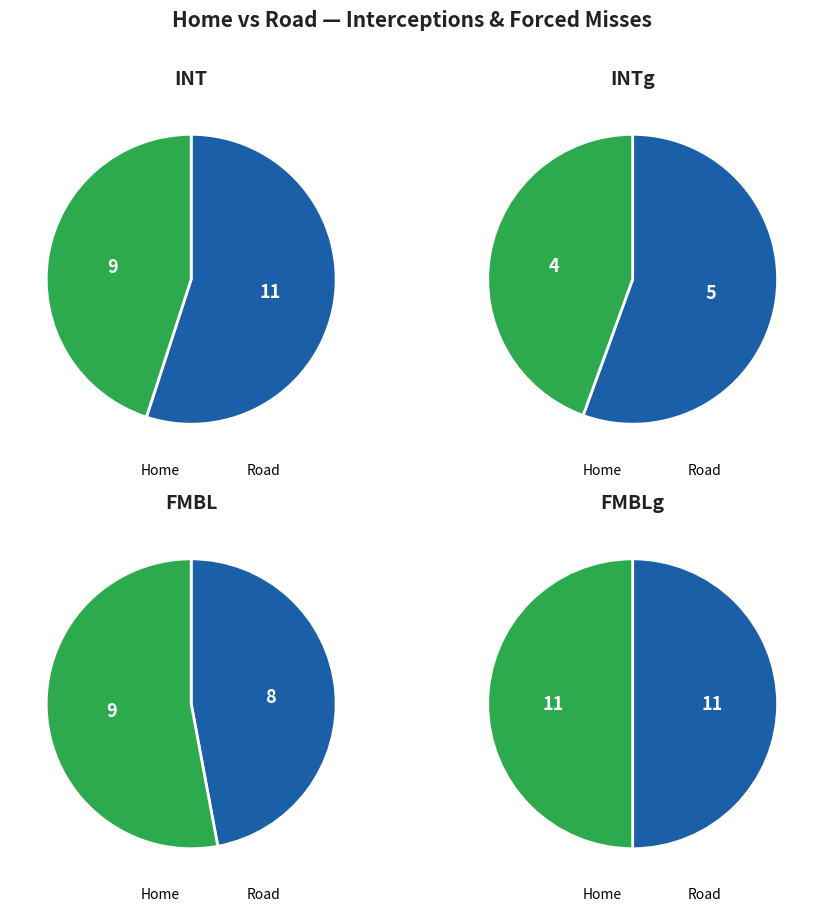

What percentage is the Road slice, to the nearest percent?

50%